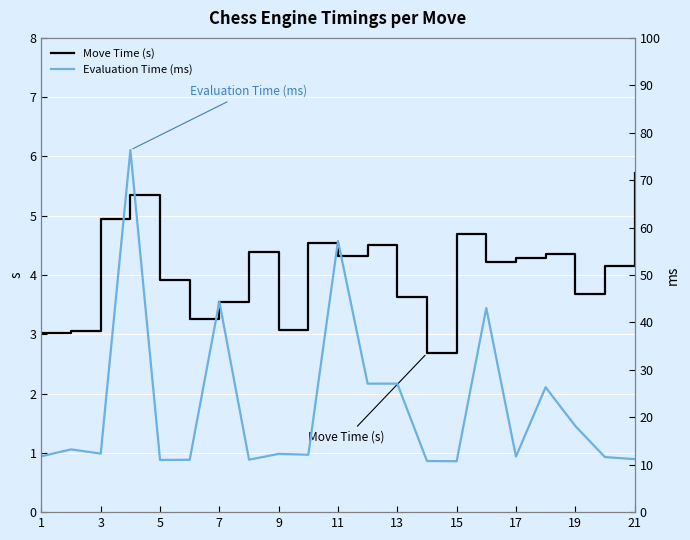

True or false: Move Time (s) has a value of 4.3 at 17.

True